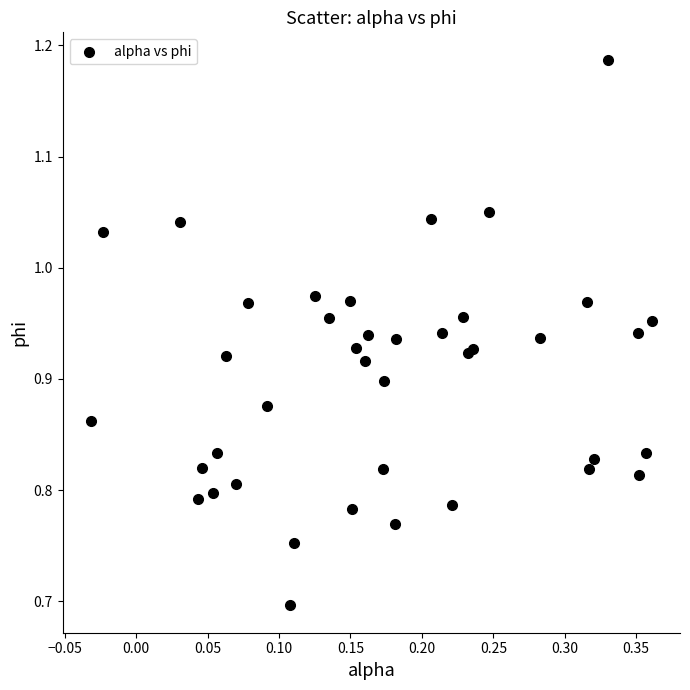

What Y value in the scatter plot is closest to 0?

0.7